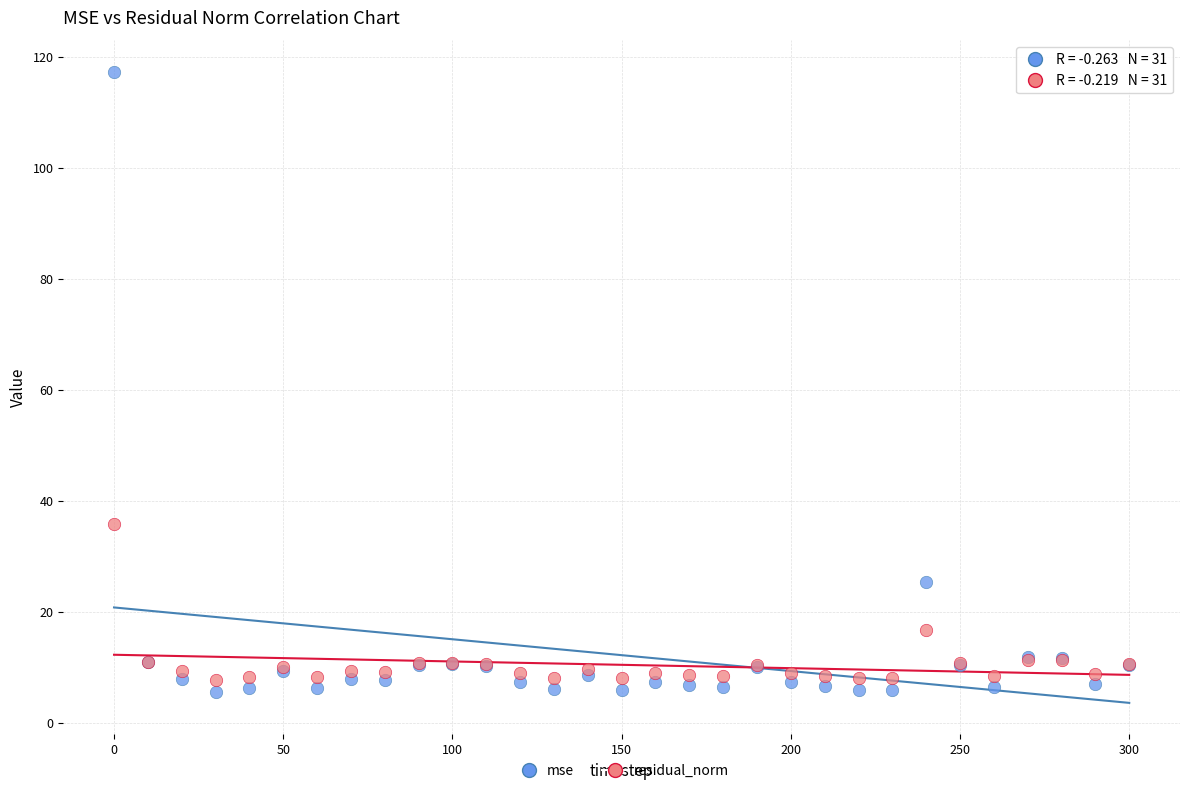

What are all the series names shown in the legend?

mse, residual_norm